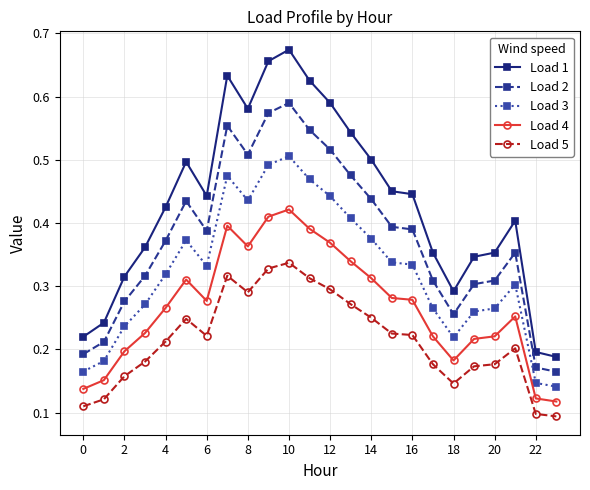

Which series has the widest spread of values?

Load 1